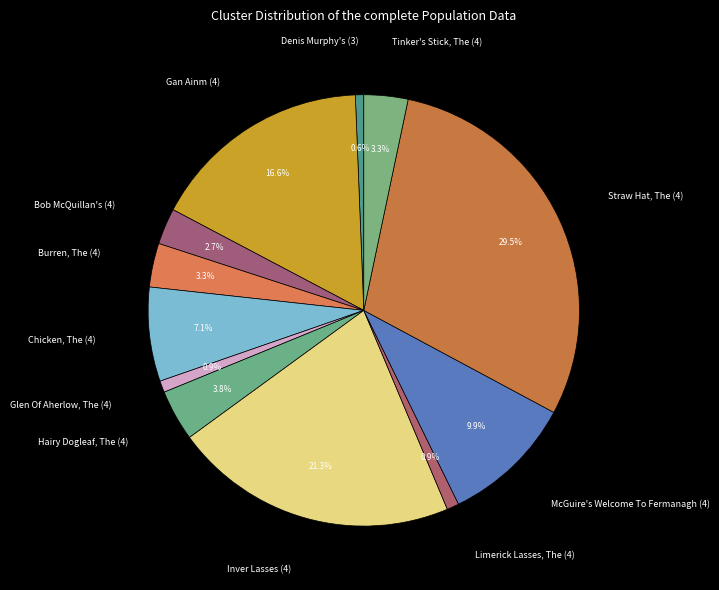

To the nearest percent, what is the difference between the Bob McQuillan's (4) and Burren, The (4) slice percentages?

1%